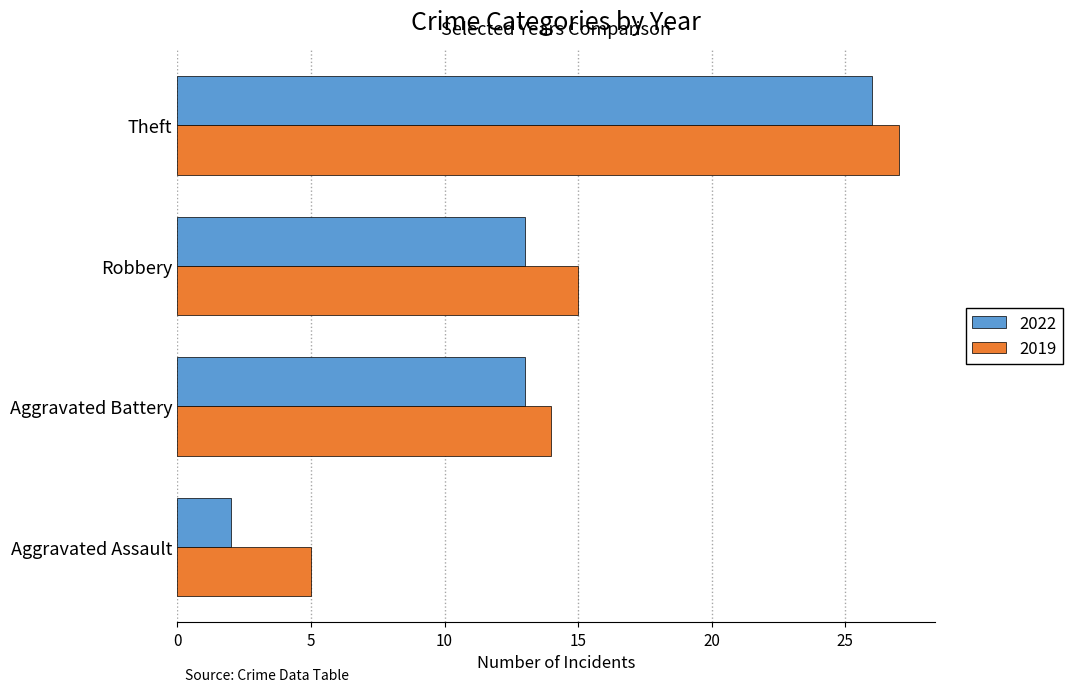

What are all the series names shown in the legend?

2022, 2019